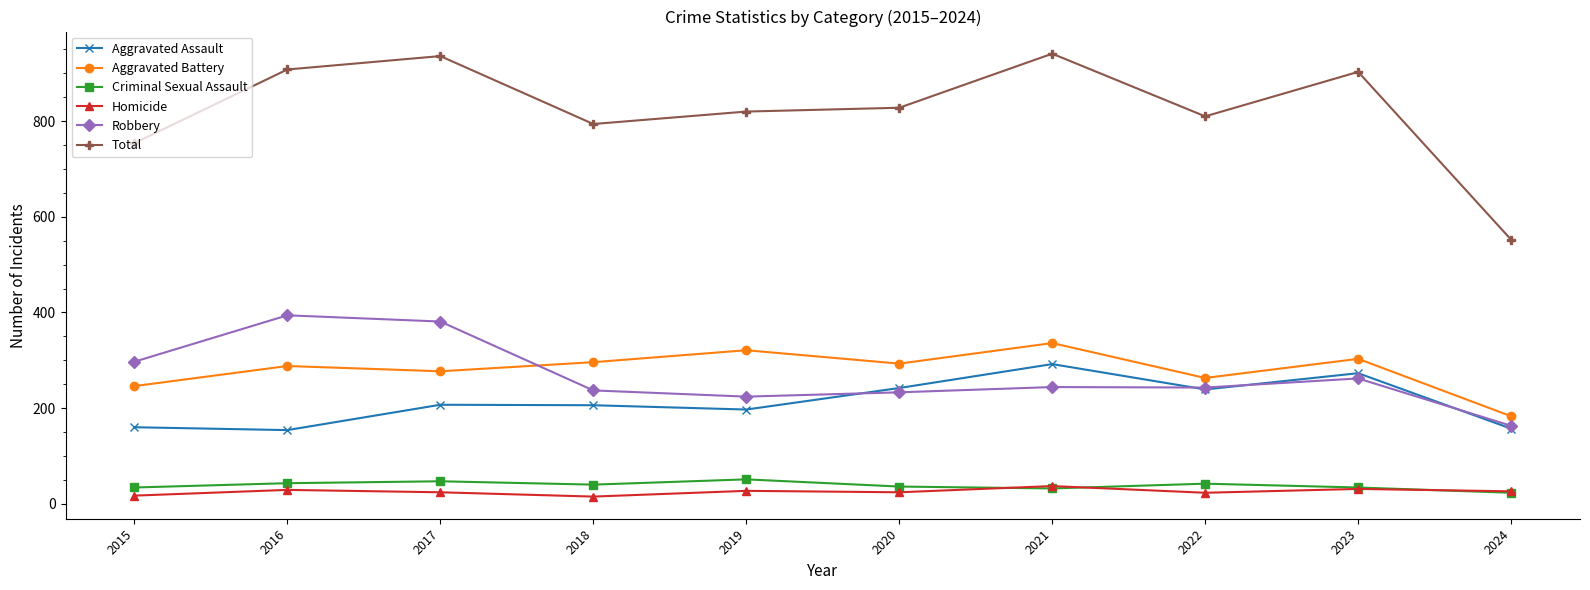

Does the chart have visible grid lines?

No